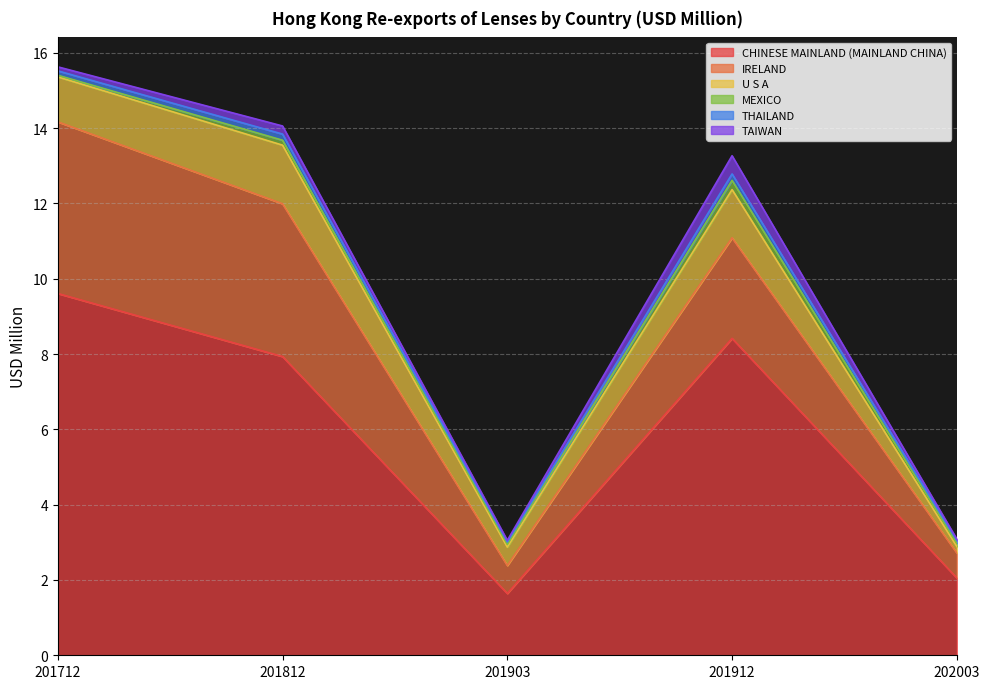

What is the maximum value shown in the chart?

9.6